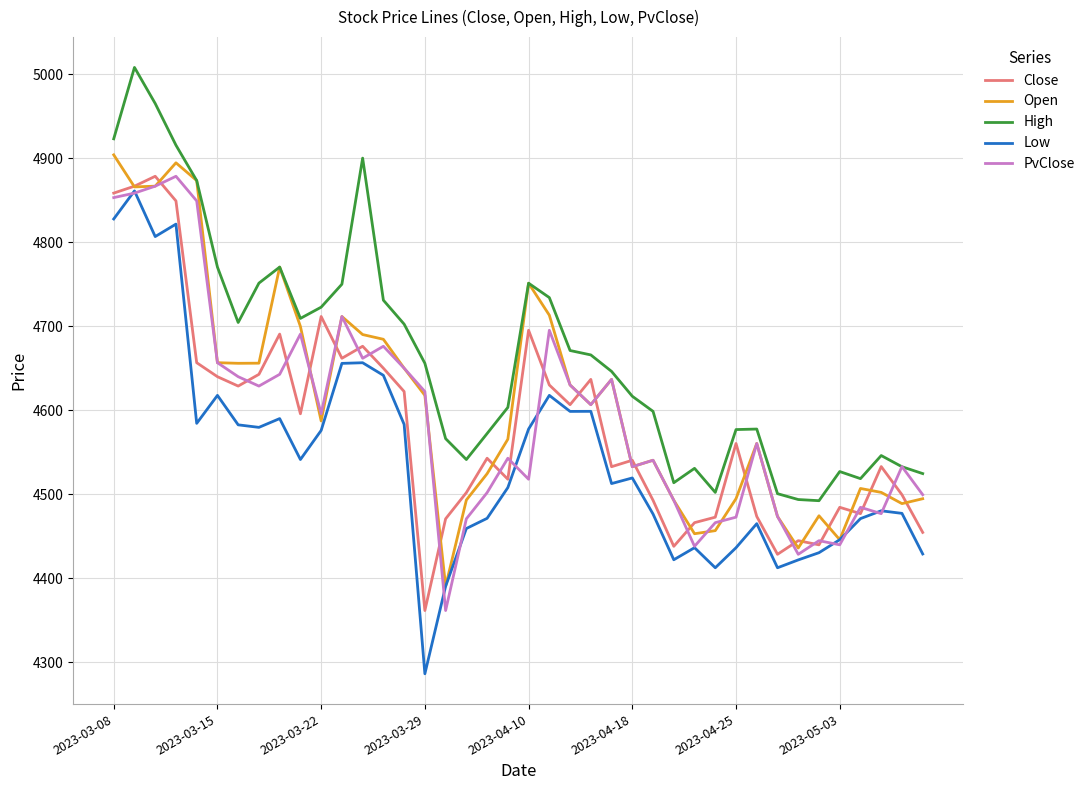

Which series has the largest range (max minus min)?

Low